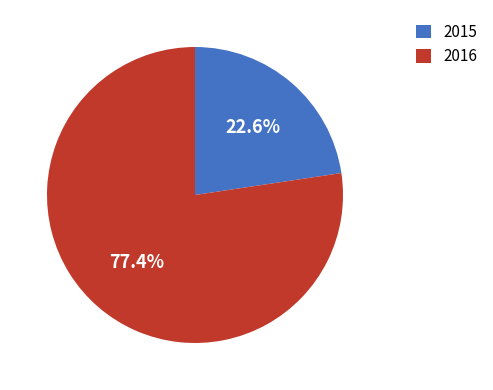

What percentage is NOT represented by 2016?

22.6%